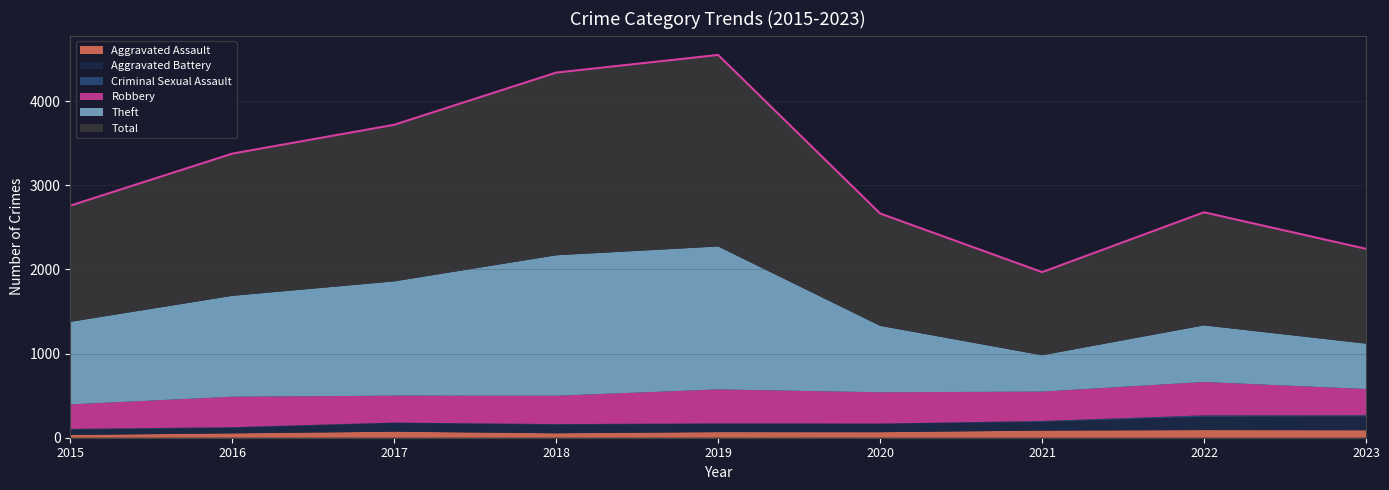

Reading right to left, extract all data points from this chart.

Aggravated Assault: 89	91	85	66	67	53	72	52	33
Aggravated Battery: 164	158	104	100	99	102	103	66	63
Criminal Sexual Assault: 15	17	10	2	4	7	5	7	9
Robbery: 311	396	349	372	404	337	320	362	291
Theft: 539	673	432	790	1699	1669	1358	1199	981
Total: 1127	1344	988	1335	2276	2171	1861	1690	1381